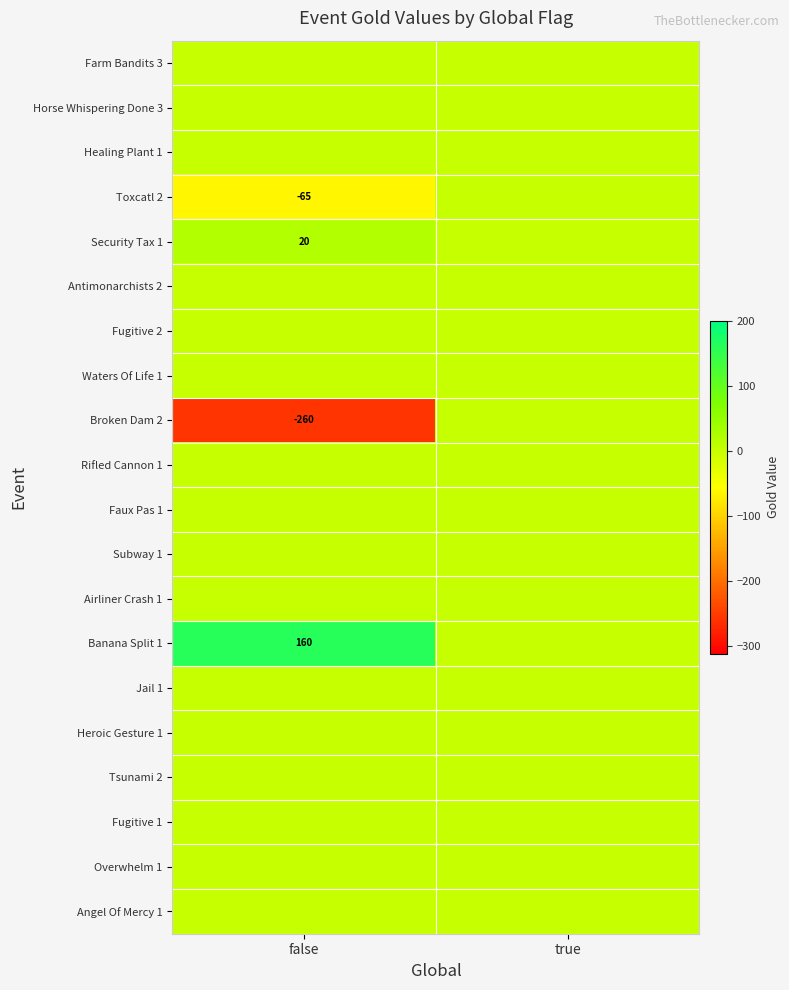

What is the difference between the highest and lowest values at false?

420